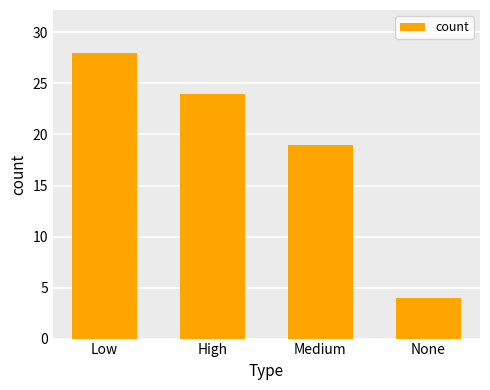

What value does the data have at High, to the nearest 5?

25